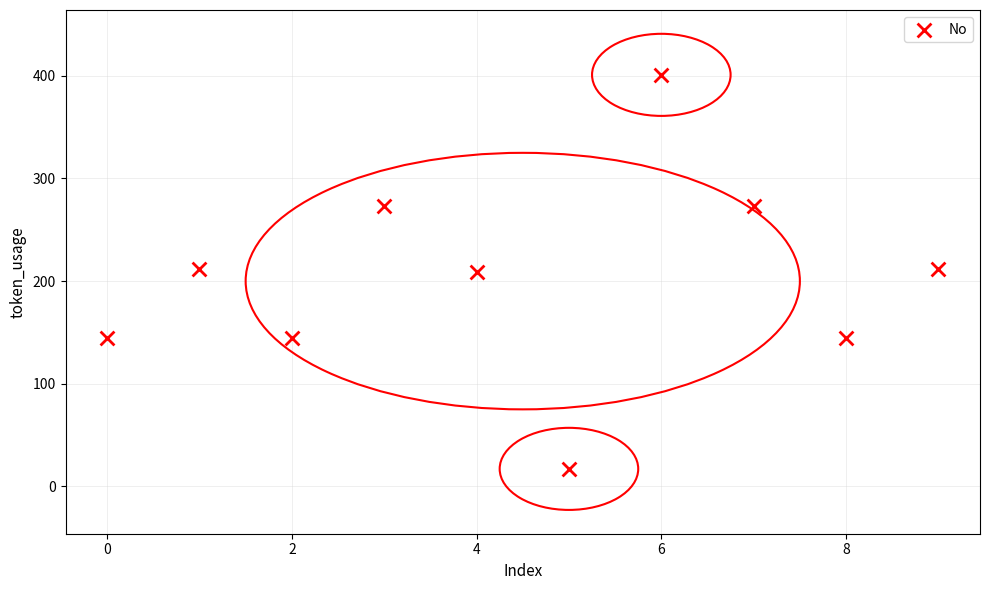

What is the range of Y values (max minus min)?

384